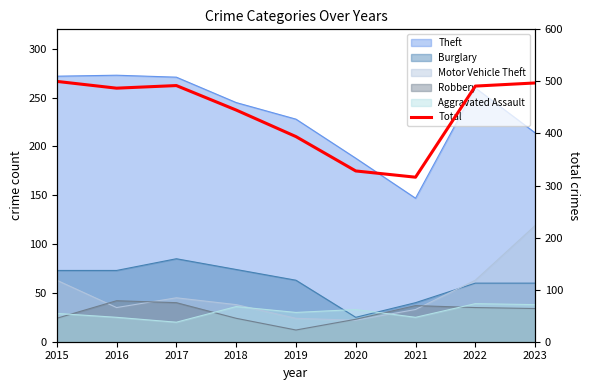

How many interior local peaks (higher than both neighbors) does the data have?

1